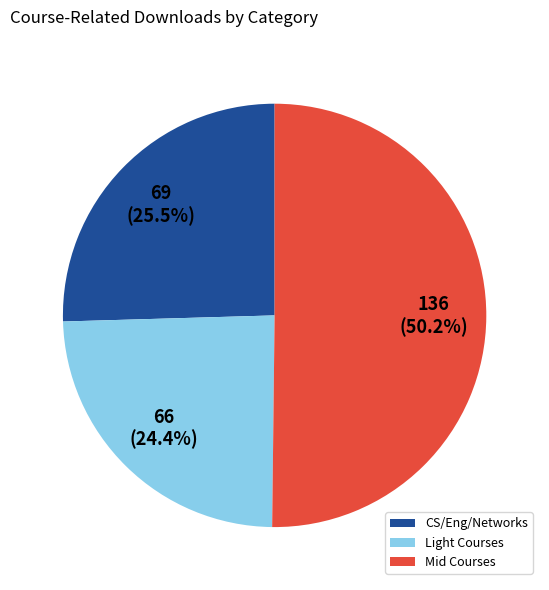

Between CS/Eng/Networks and Mid Courses, which is larger?

Mid Courses